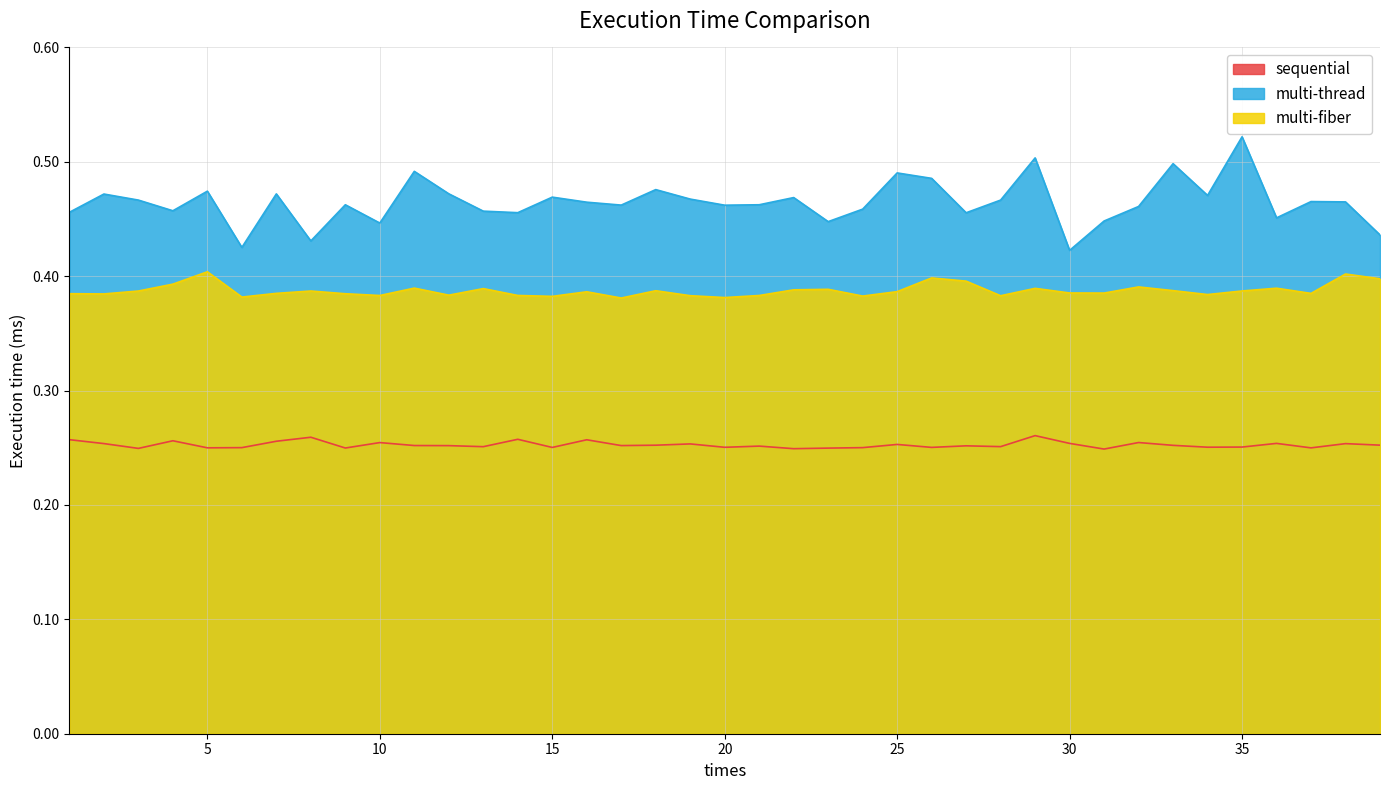

True or false: multi-thread and sequential cross at least once.

False